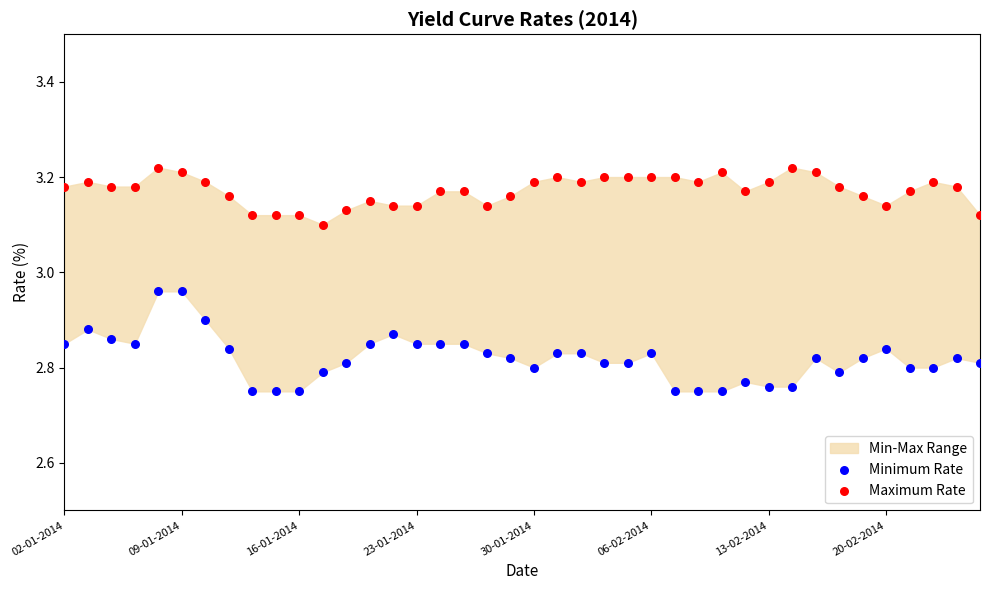

Which series has the widest spread of Y values?

Minimum Rate